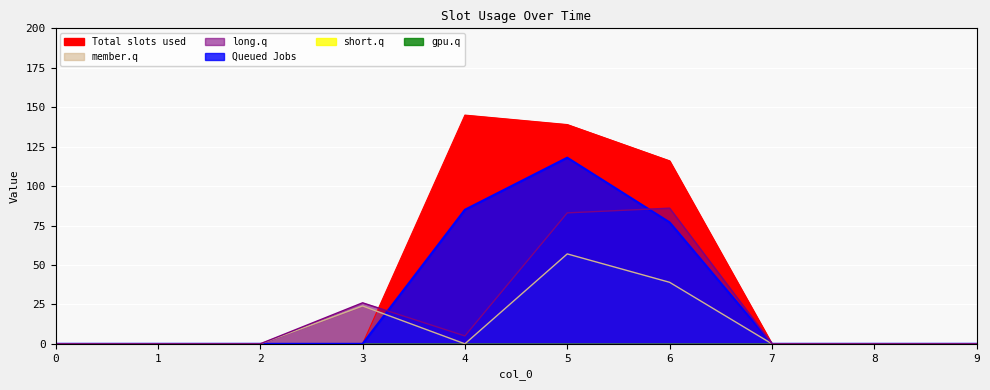

At which category is the sum across all series the highest?

5